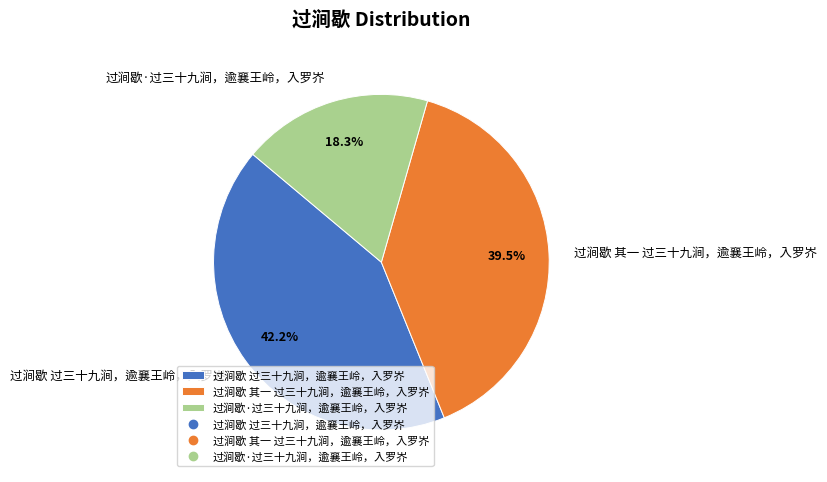

Does 过涧歇 其一 过三十九涧，逾襄王岭，入罗岕 represent more than half of the total?

No